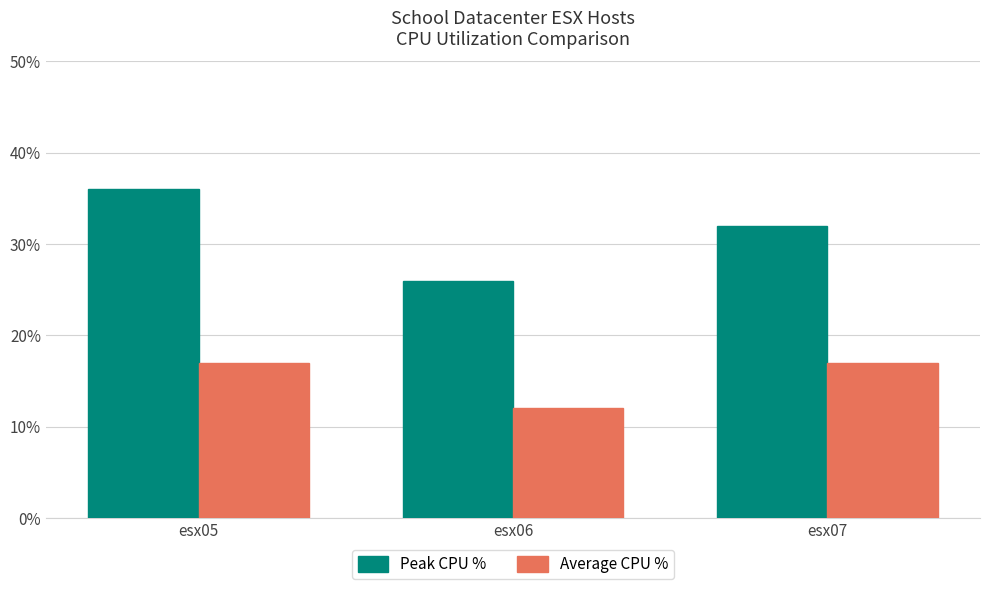

Are the bars grouped side by side (vs. stacked)?

Yes